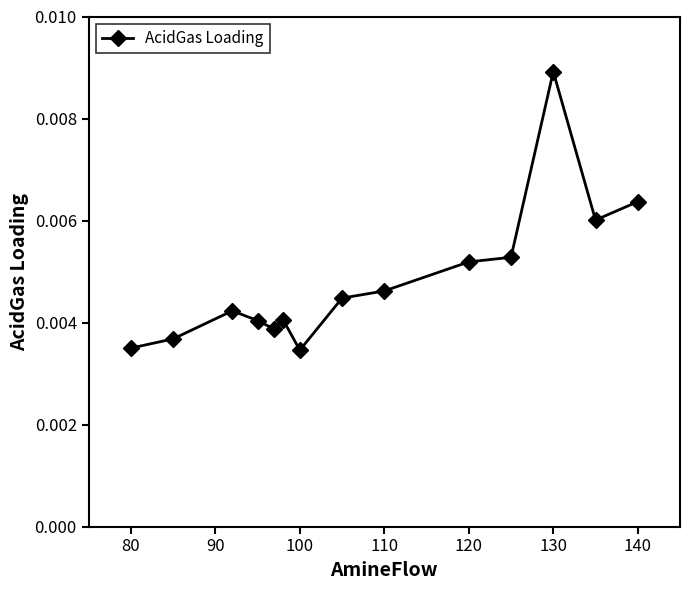

Count the values in the range 0 to 1.

14